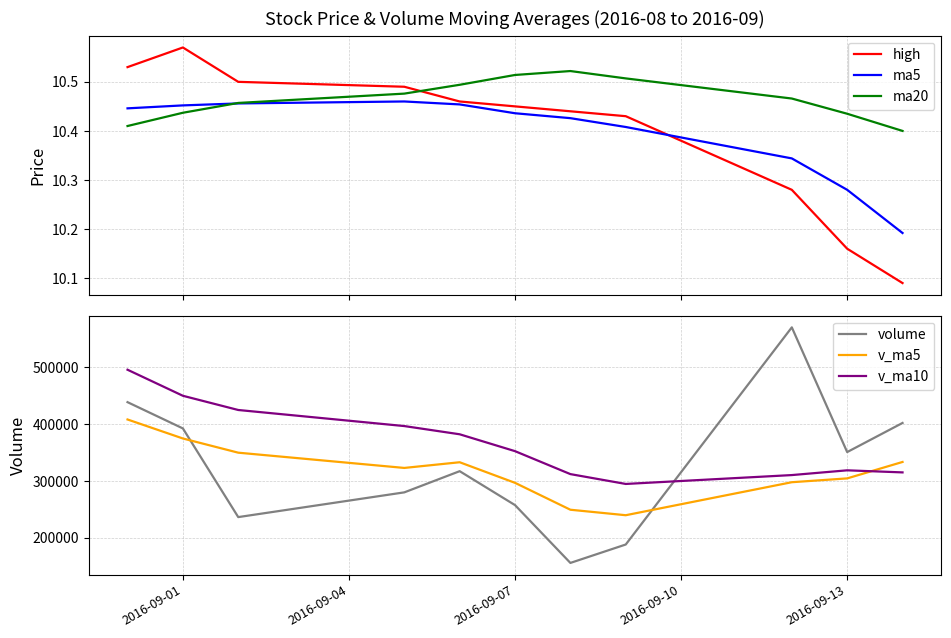

How many interior local peaks does the ma20 series have?

1